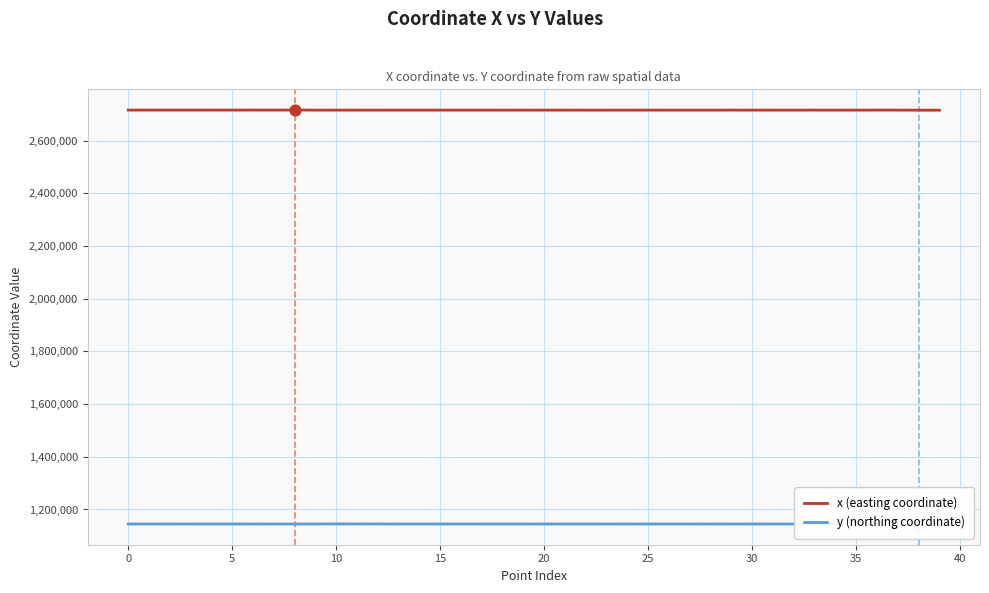

Is the value of y (northing coordinate) at 35 greater than the value of x (easting coordinate) at 15?

No